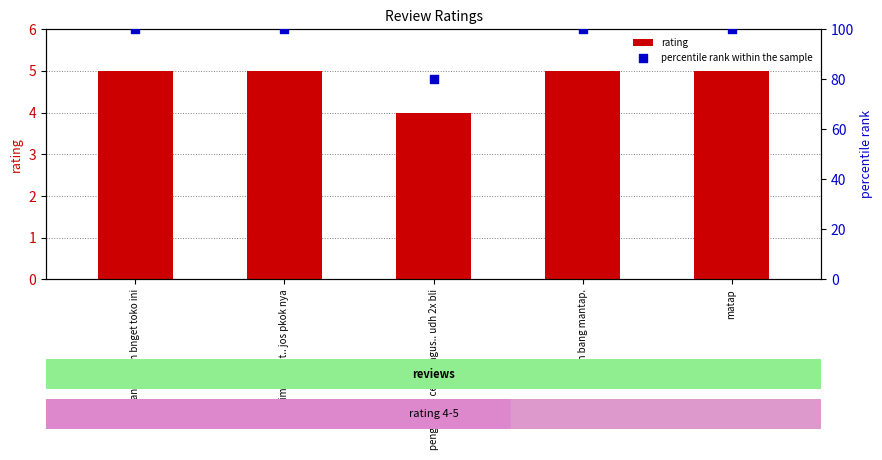

Which series contains the highest Y value?

percentile rank within the sample